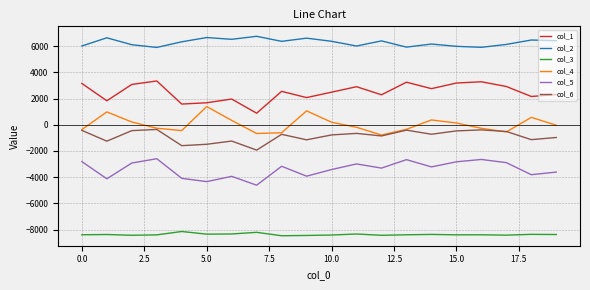

Which series has the widest spread of values?

col_1